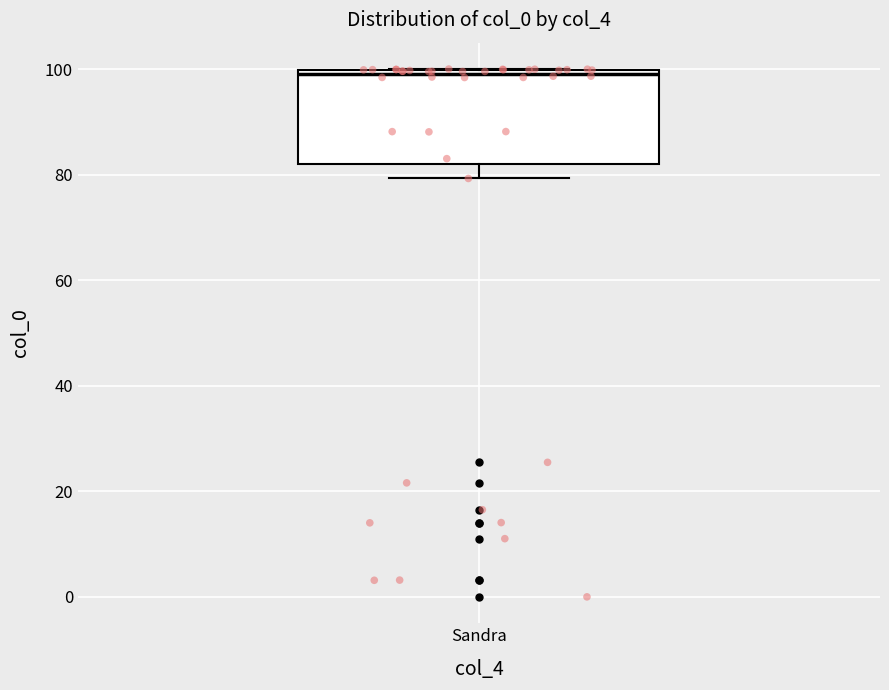

Where is the upper edge of the box for Sandra on the y-axis? The values are not printed on the chart, so give them approximately, as read against the axis.

100